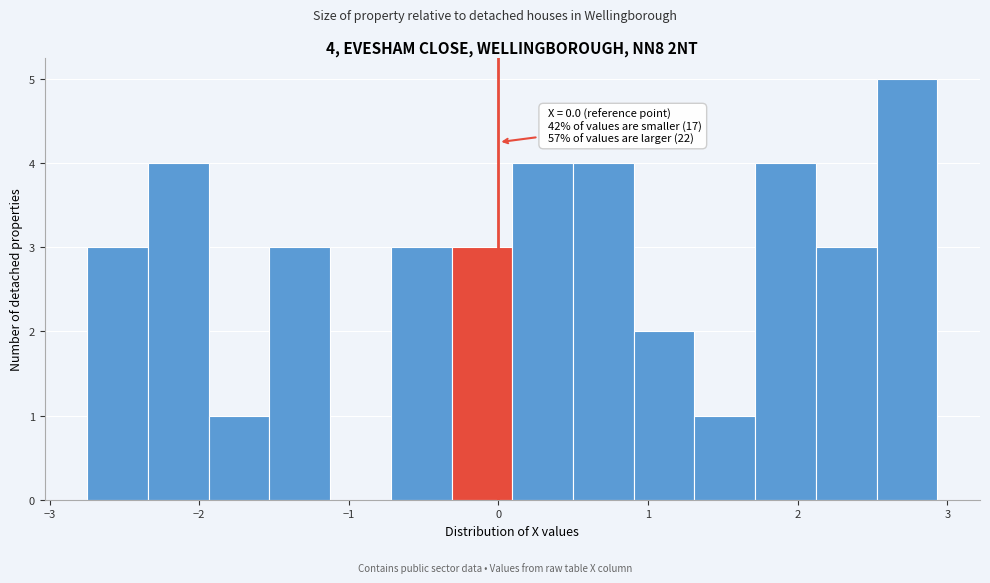

Which range on the x-axis has the tallest bar?

2.5 to 2.9